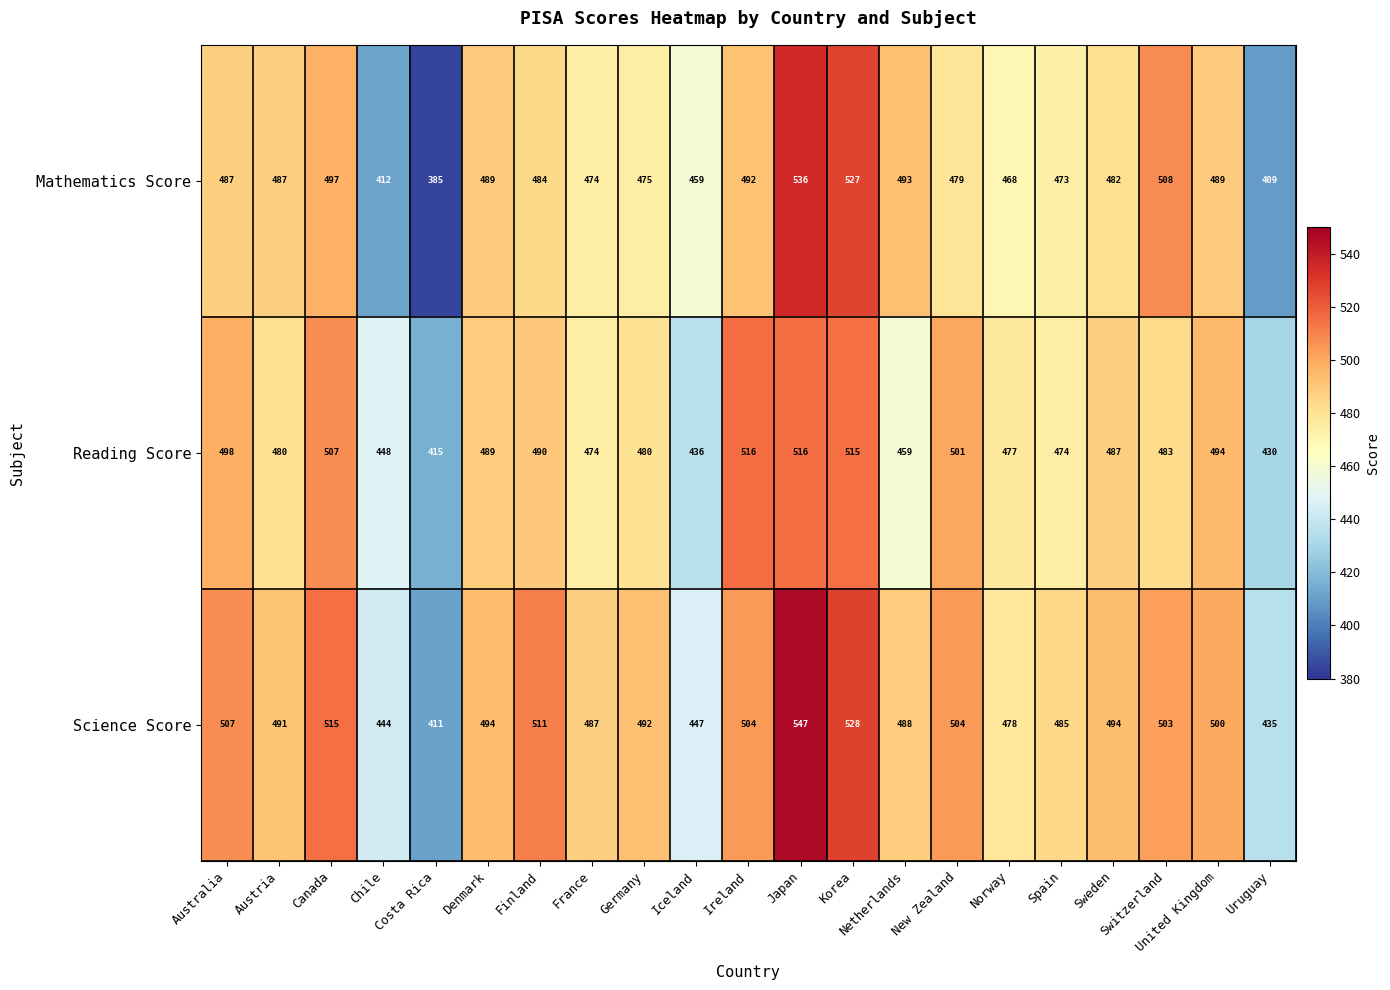

How many categories are shown in the chart?

21